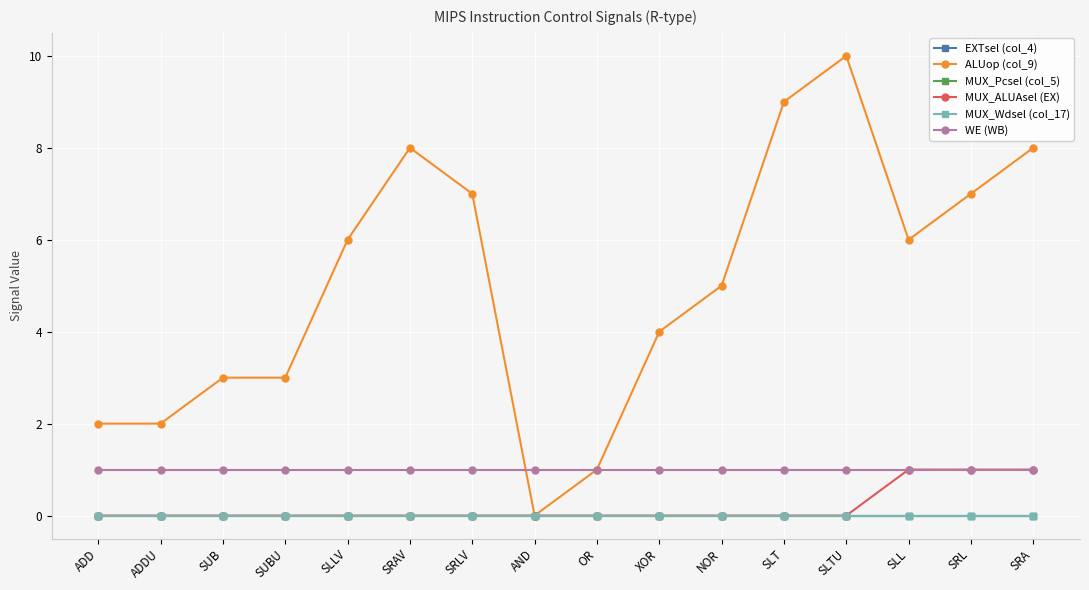

True or false: MUX_ALUAsel (EX) and MUX_Pcsel (col_5) cross at least once.

False